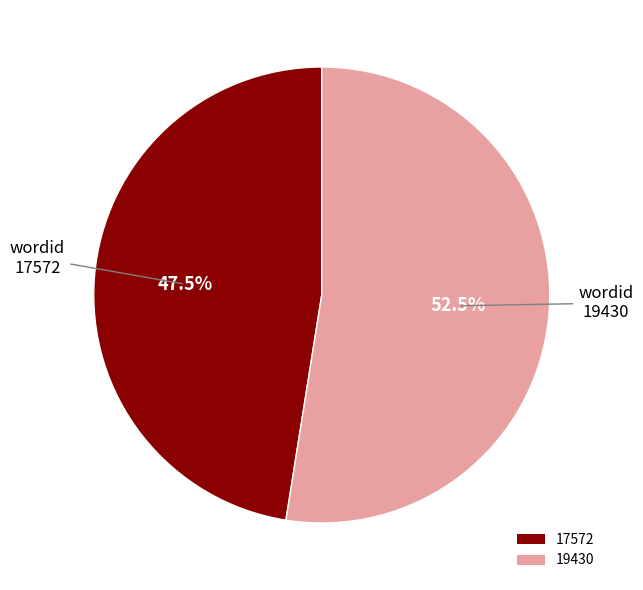

How many slices are in this pie chart?

2